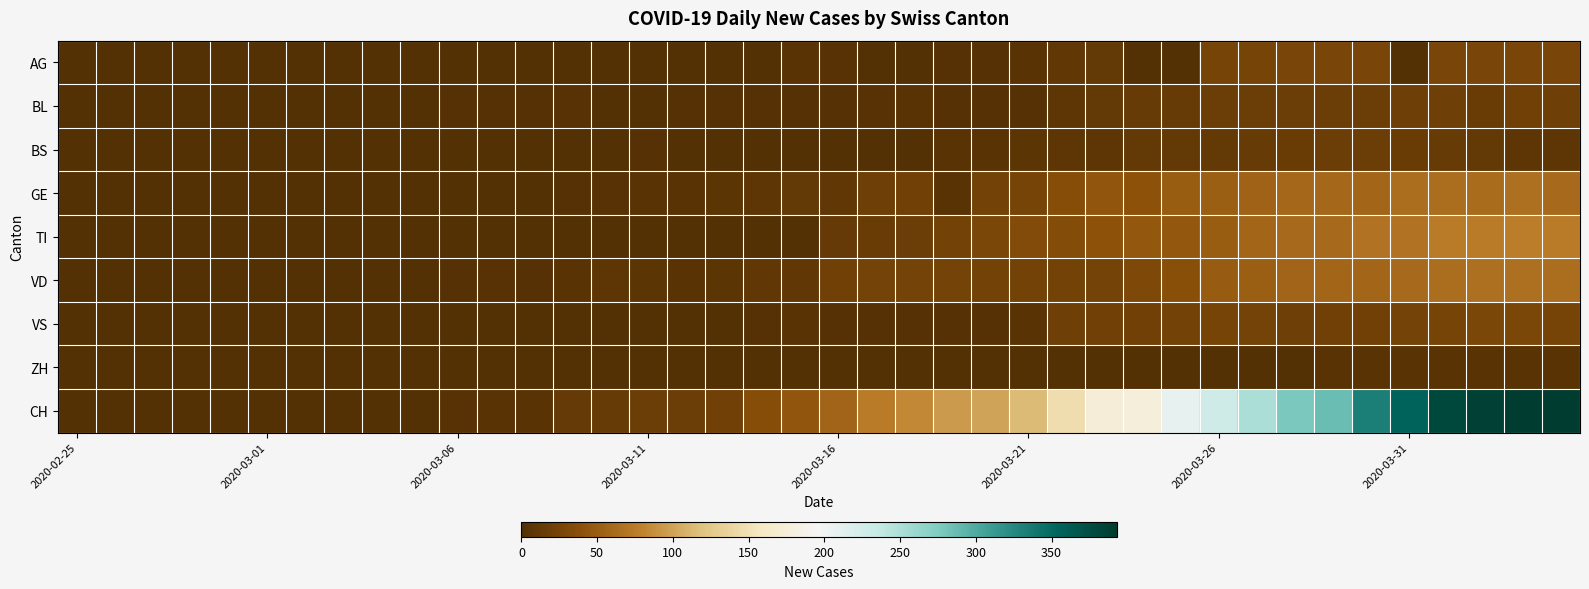

Which series has the widest spread of values?

CH